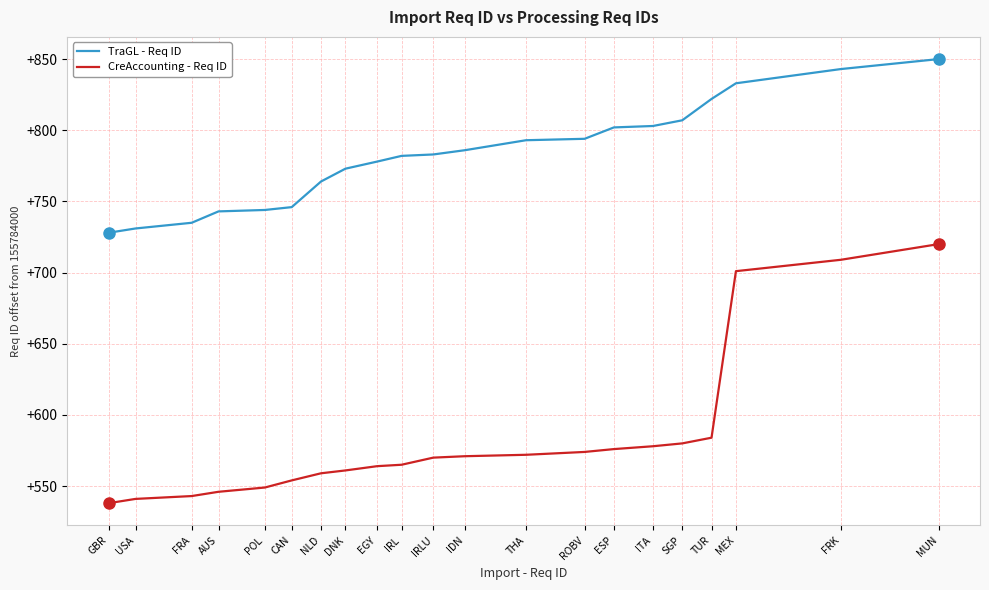

What are all the series names shown in the legend?

TraGL - Req ID, CreAccounting - Req ID